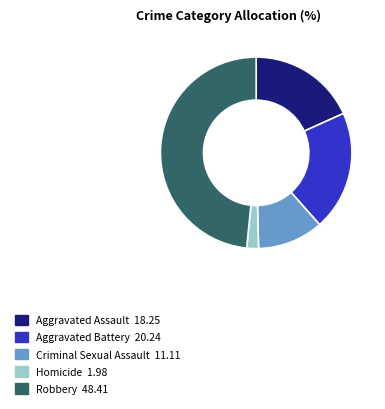

How many segments does this pie chart have?

5